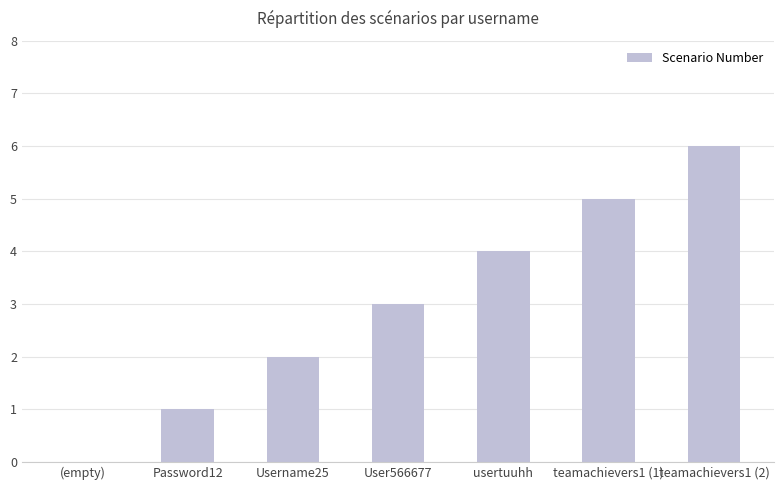

What is the ratio of the value at teamachievers1 (2) to the value at usertuuhh?

1.5